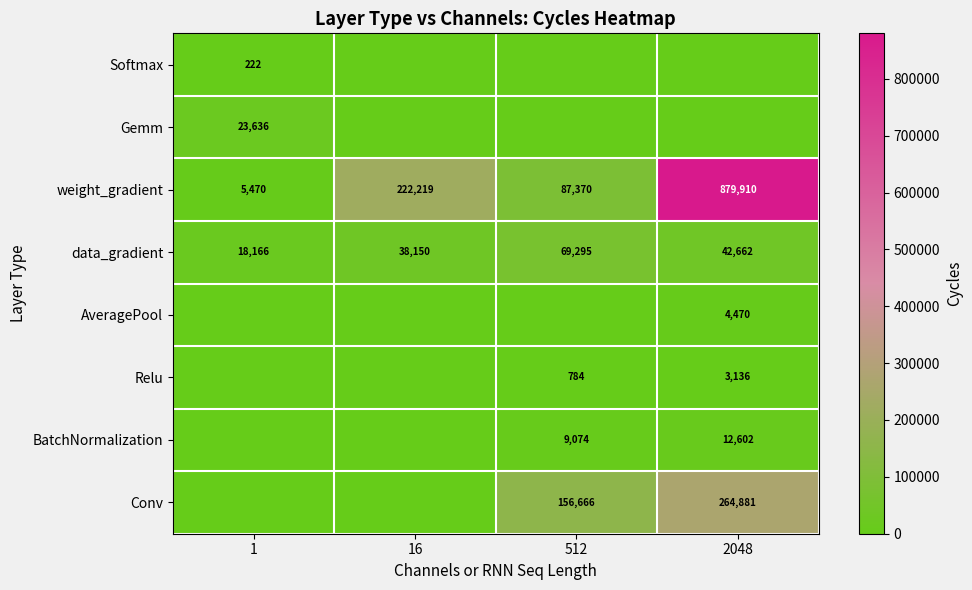

What is the total value across all series at 16?

260369